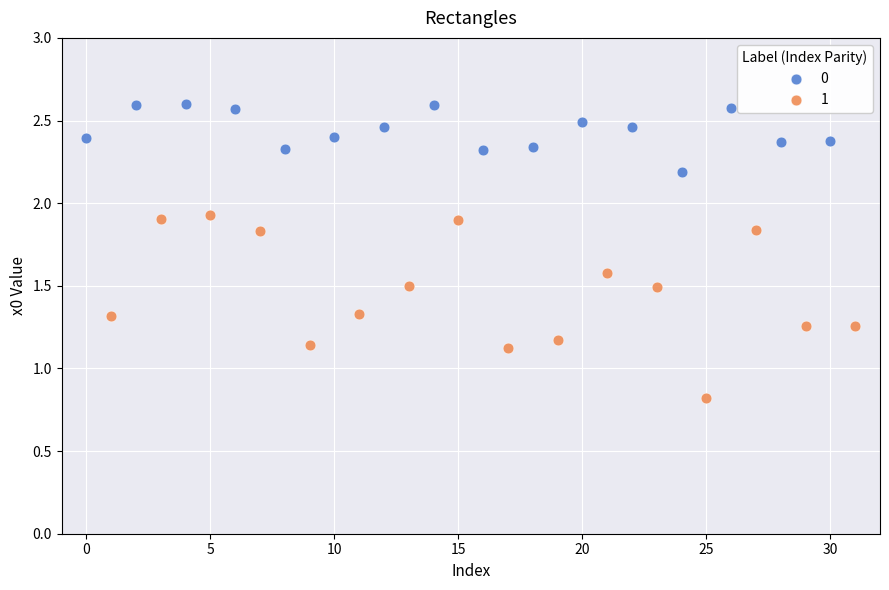

Which series has the largest Y range (max minus min)?

1